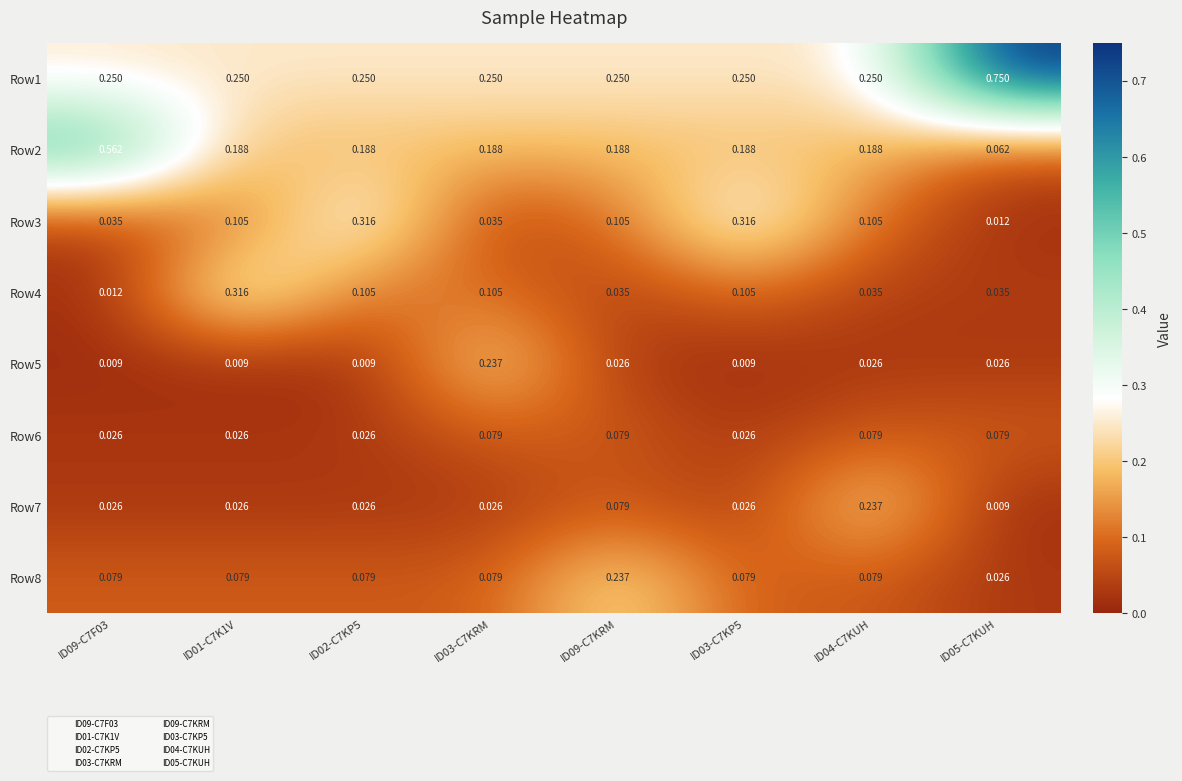

Is the value of Row4 at ID09-C7KRM greater than the value of Row7 at ID05-C7KUH?

Yes